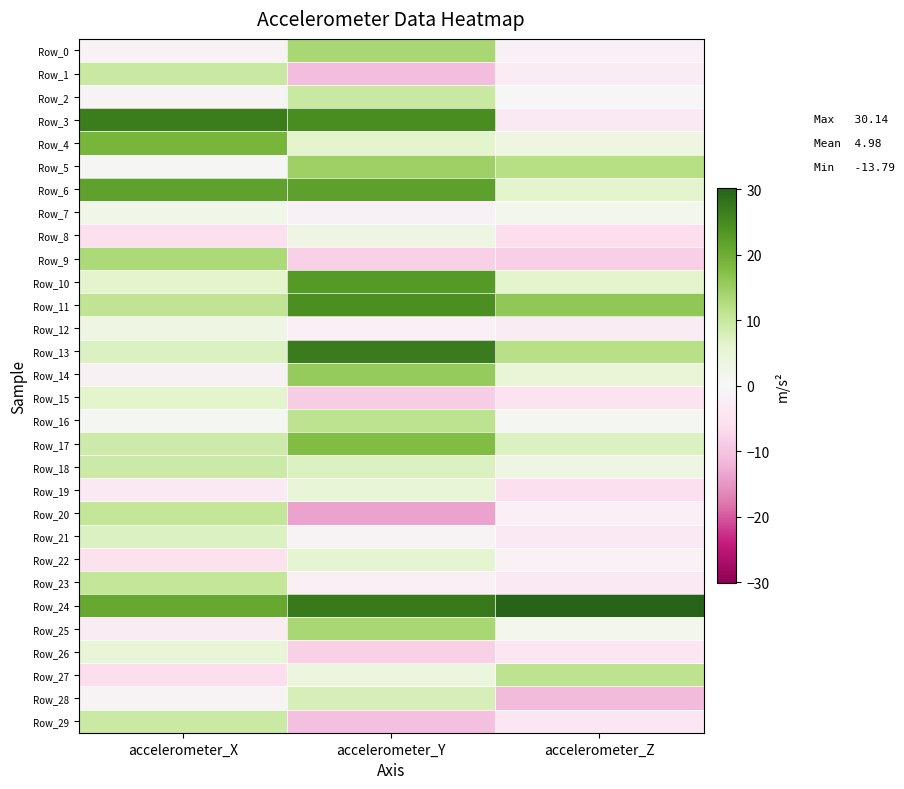

List the series in order of their peak value, lowest first.

Row_7, Row_8, Row_12, Row_19, Row_26, Row_22, Row_15, Row_21, Row_28, Row_18, Row_29, Row_2, Row_1, Row_23, Row_20, Row_27, Row_16, Row_9, Row_0, Row_25, Row_5, Row_14, Row_17, Row_4, Row_6, Row_10, Row_11, Row_3, Row_13, Row_24